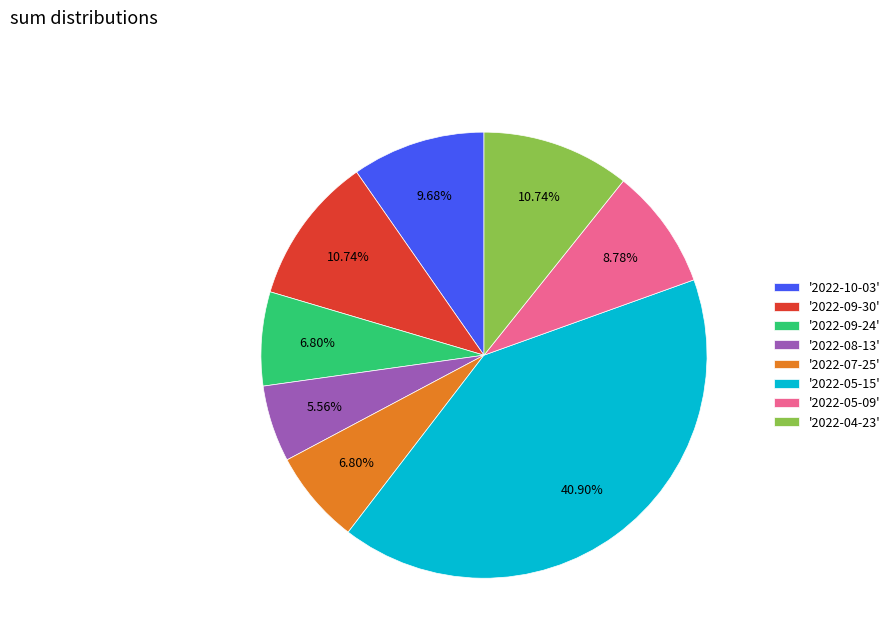

What is the ratio of the value at '2022-10-03' to the value at '2022-04-23'?

0.9